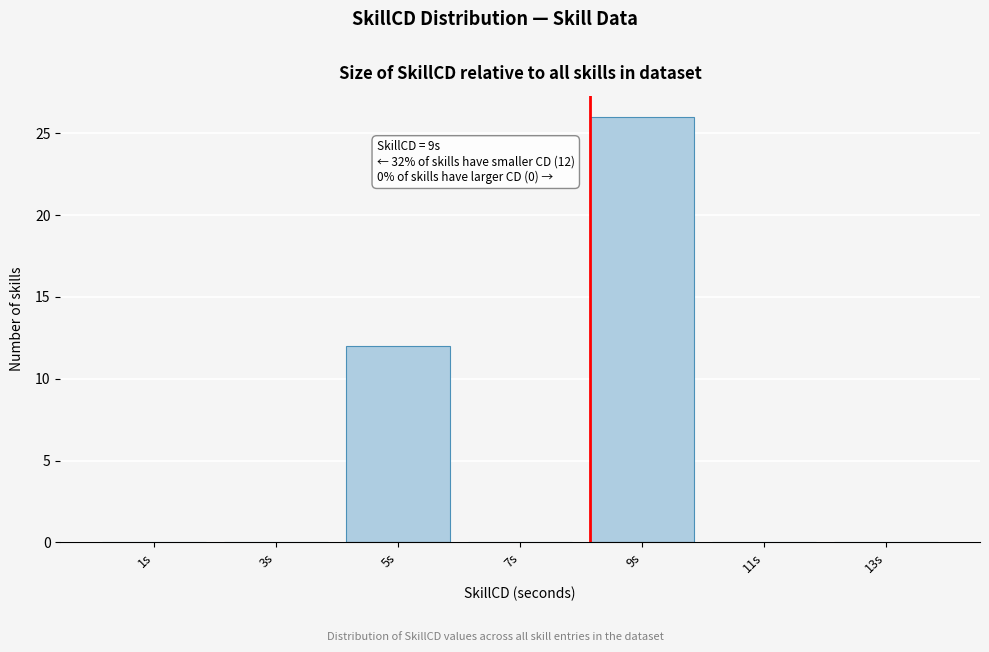

Reading left to right, transcribe all the data shown in this chart.

1s=0	3s=0	5s=12	7s=0	9s=26	11s=0	13s=0